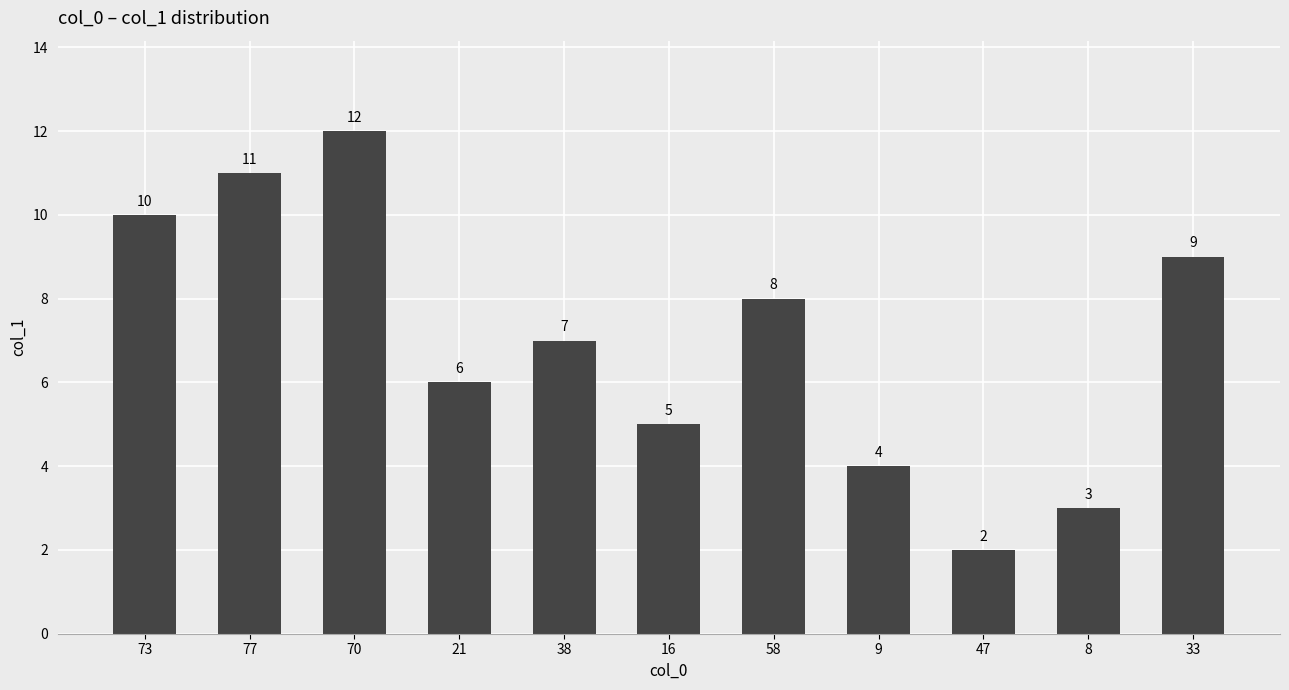

Does the chart contain any negative values?

No